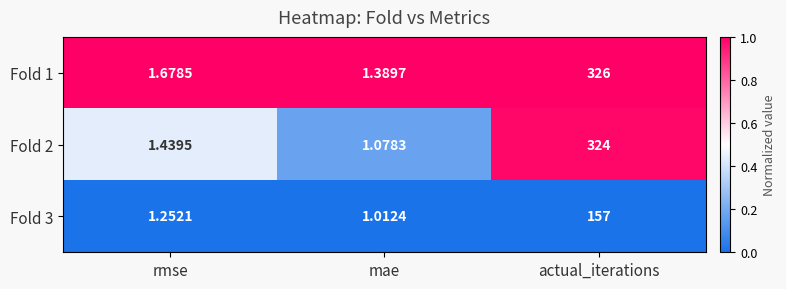

Is the value of Fold 1 at mae greater than the value of Fold 2 at mae?

Yes